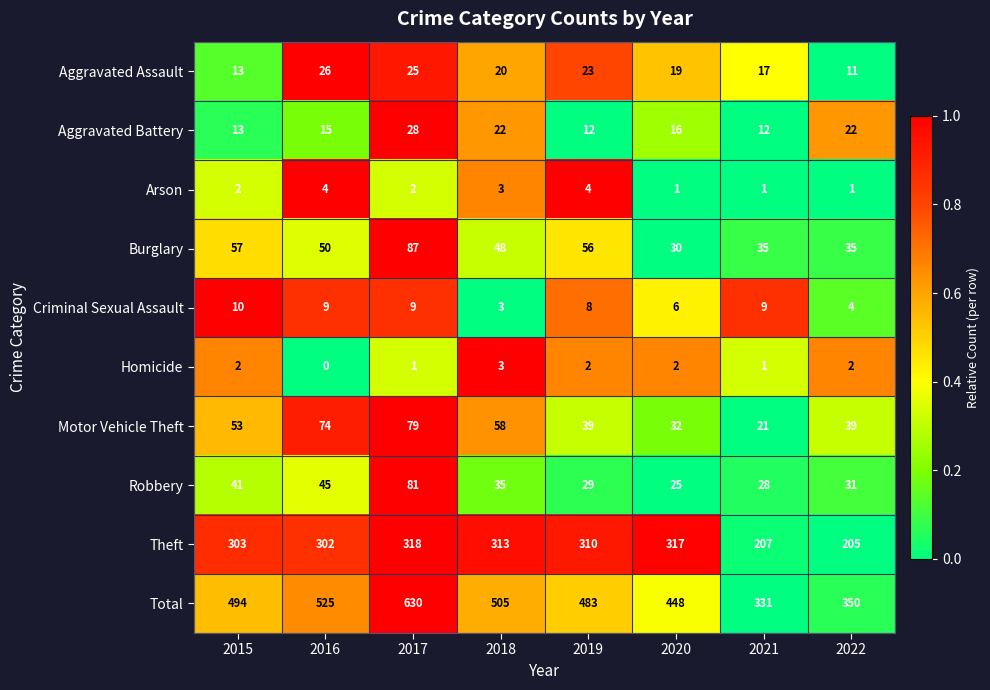

What is the sum of the Criminal Sexual Assault values at 2020 and 2022?

10